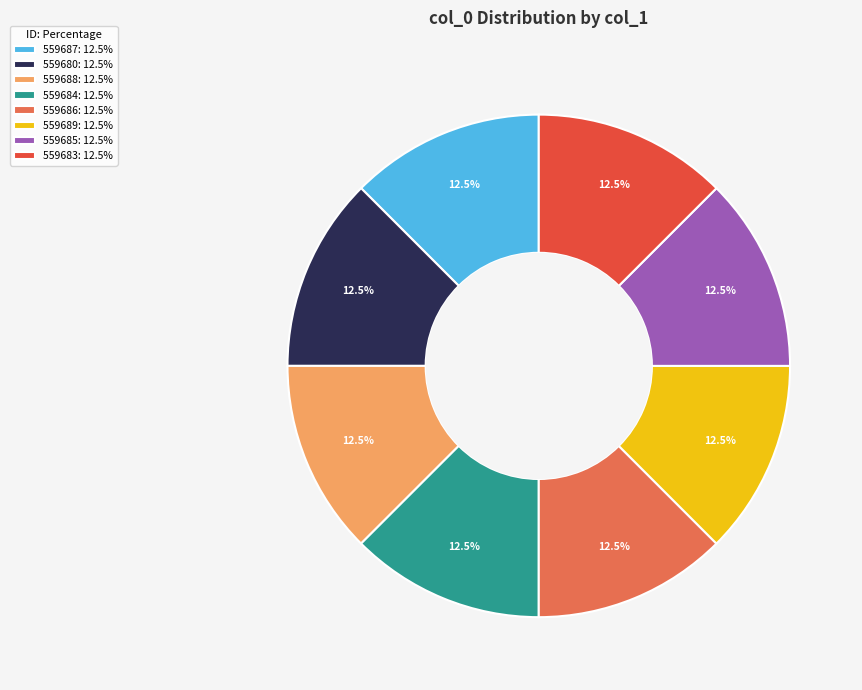

How much of the chart is everything except 559684: 12.5%?

87.5%